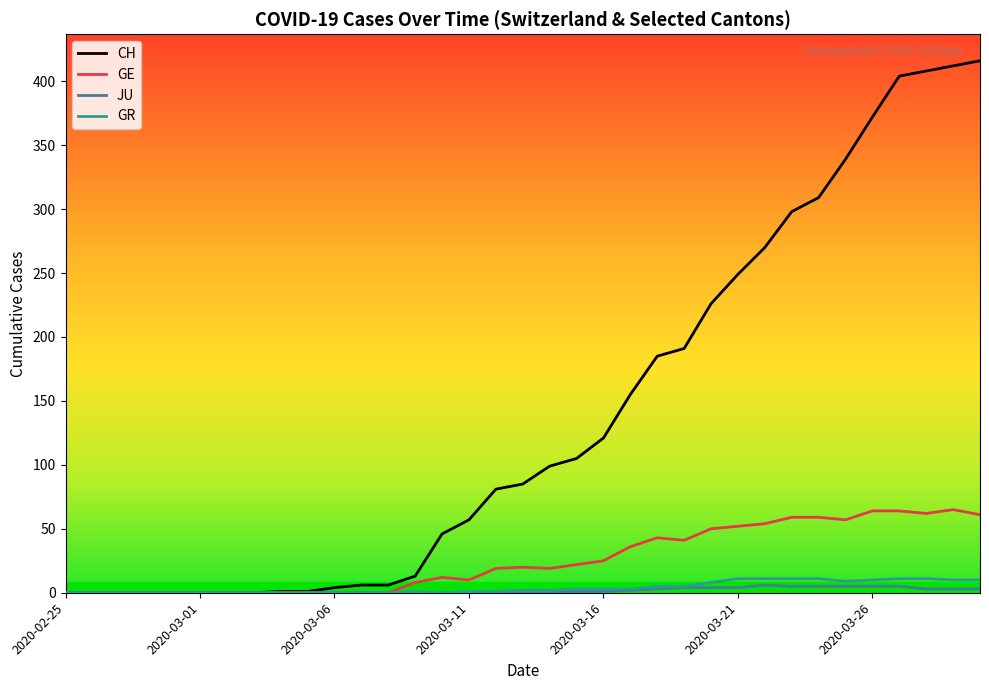

Which series has the largest range (max minus min)?

CH